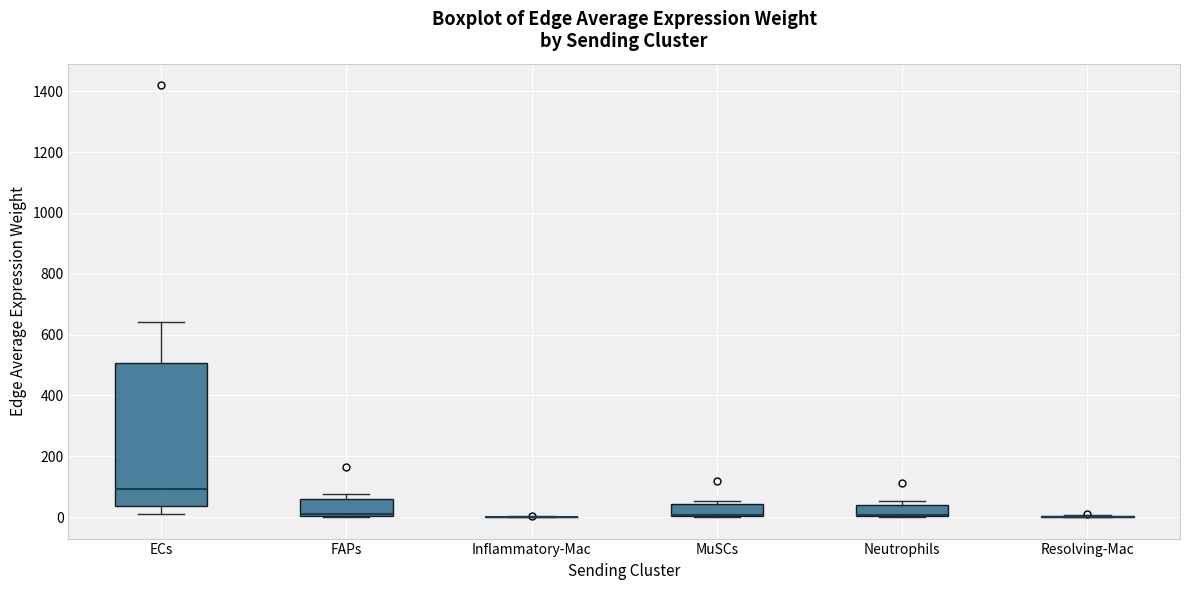

Which box is the tallest, from its lower edge to its upper edge?

ECs